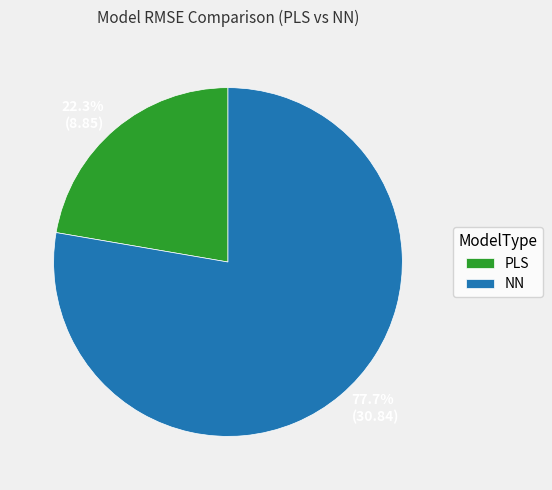

Which category has the biggest portion of the pie?

NN